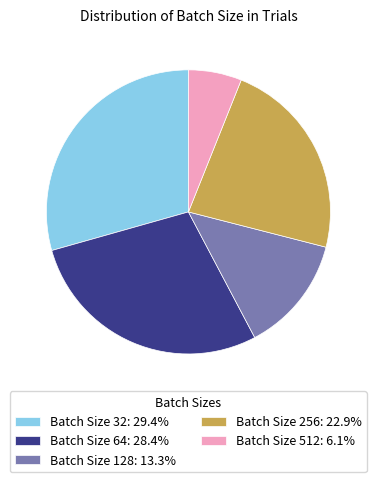

How many slices are in this pie chart?

5